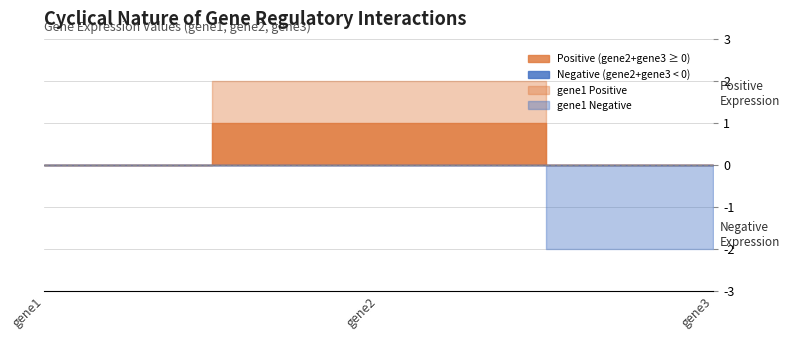

At which label is gene2 closest to 0?

gene3